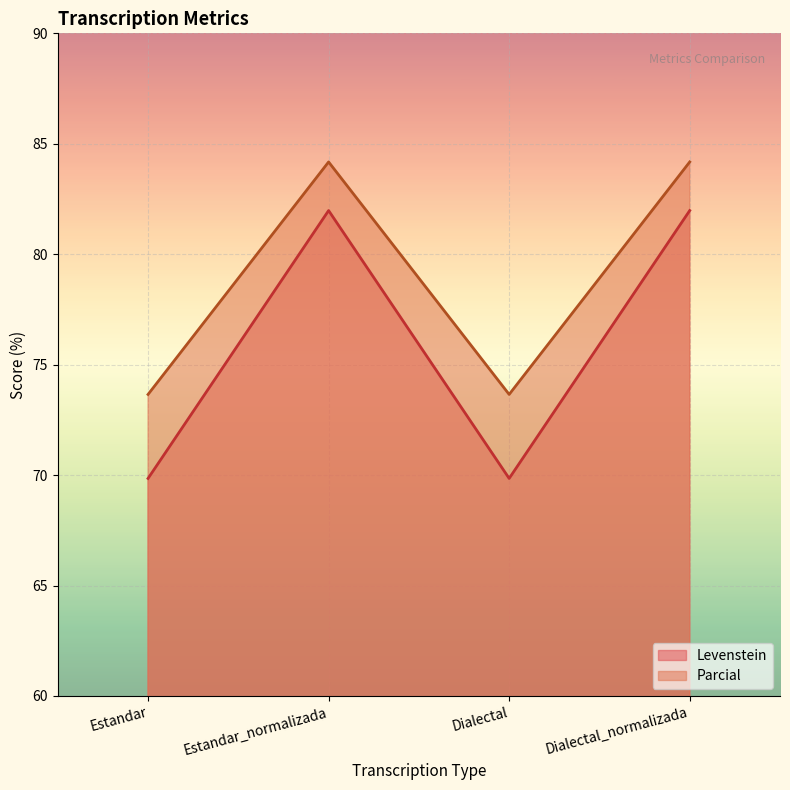

What is the minimum value shown in the chart?

69.8